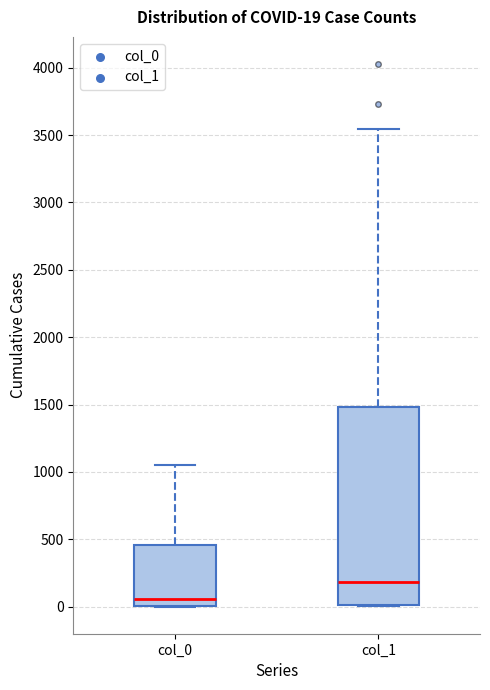

Which box's median line is the highest?

col_1